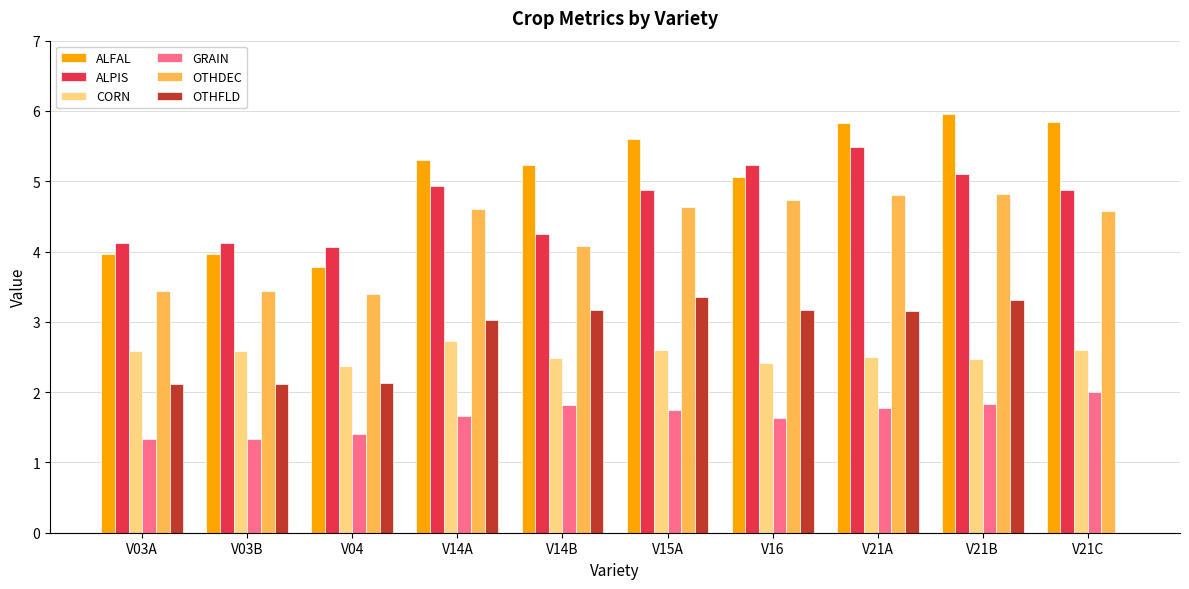

What are all the series names shown in the legend?

ALFAL, ALPIS, CORN, GRAIN, OTHDEC, OTHFLD